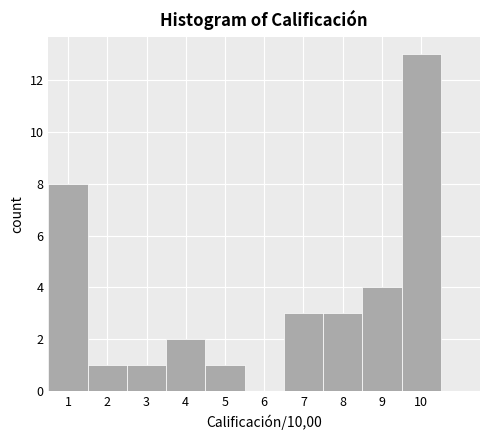

Reading left to right, transcribe this chart: for each bar, give the range it covers on the x-axis and its height. The values are not printed on the chart, so give them approximately, as read against the axis.

0.5 to 1.5: 8
1.5 to 2.5: 1
2.5 to 3.5: 1
3.5 to 4.5: 2
4.5 to 5.5: 1
5.5 to 6.5: 0
6.5 to 7.5: 3
7.5 to 8.5: 3
8.5 to 9.5: 4
9.5 to 10.5: 13